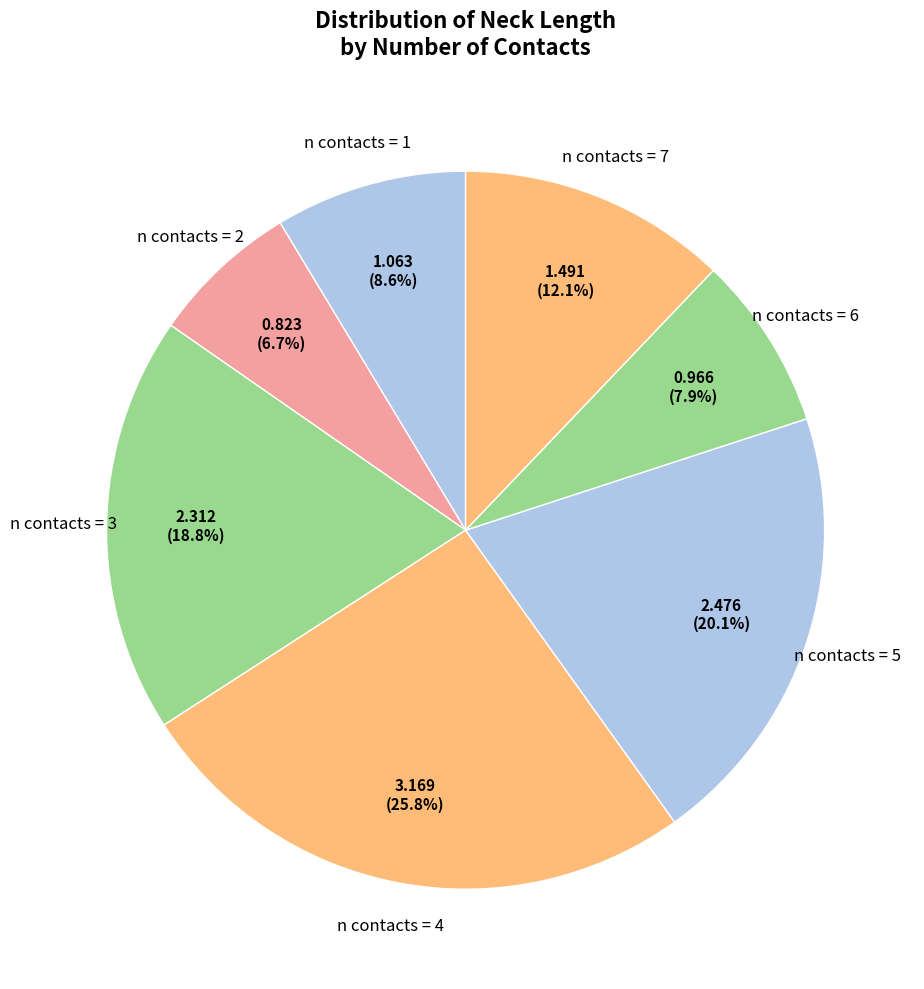

What percentage is NOT represented by n contacts = 1?

91.4%